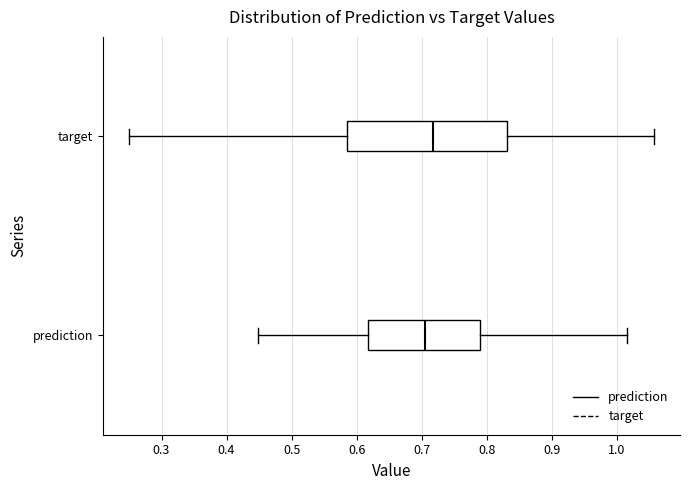

Where does the left whisker of the box for target end on the x-axis? The values are not printed on the chart, so give them approximately, as read against the axis.

0.25